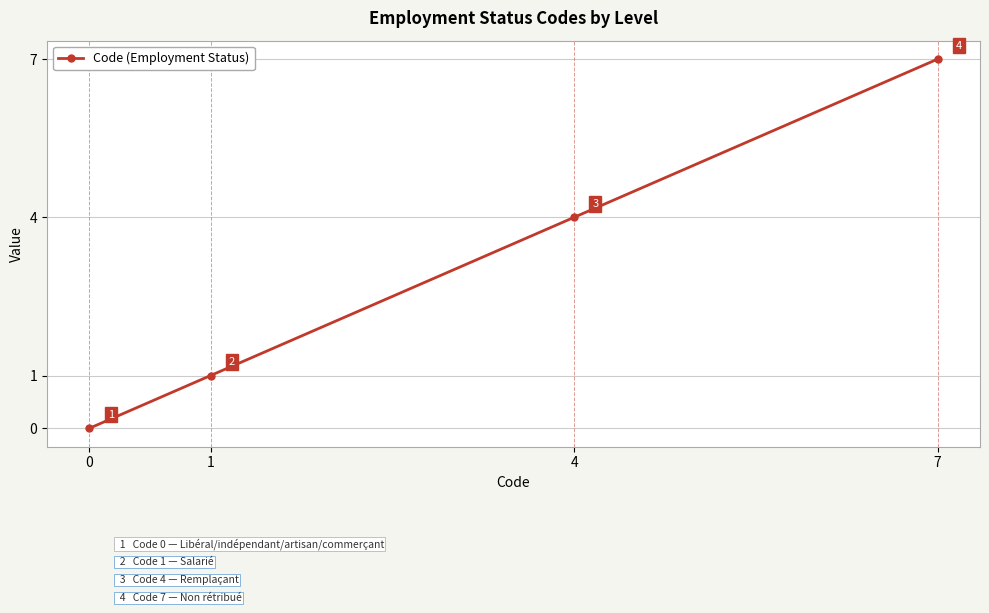

Which has a higher value, 1 or 0?

1